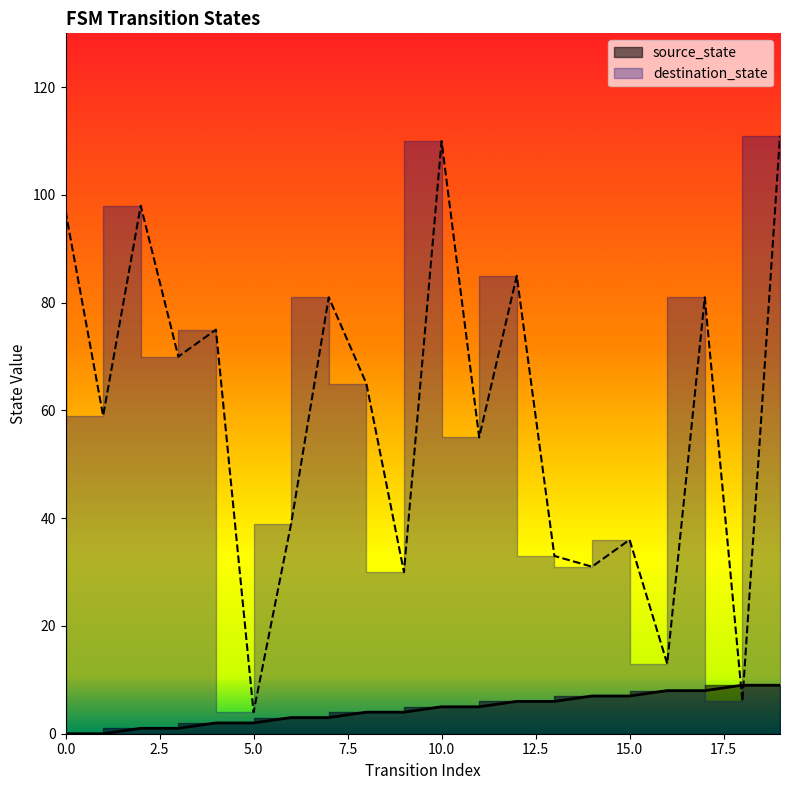

What is the maximum value shown in the chart?

111